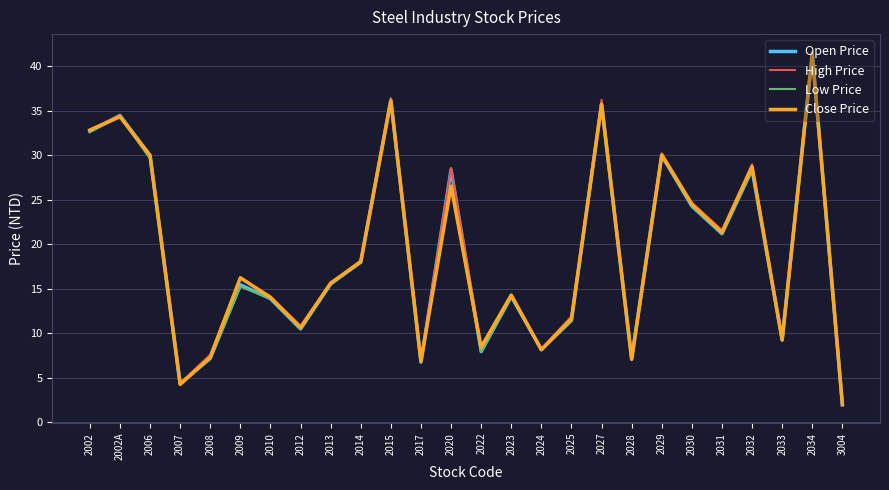

Which series has the largest range (max minus min)?

High Price